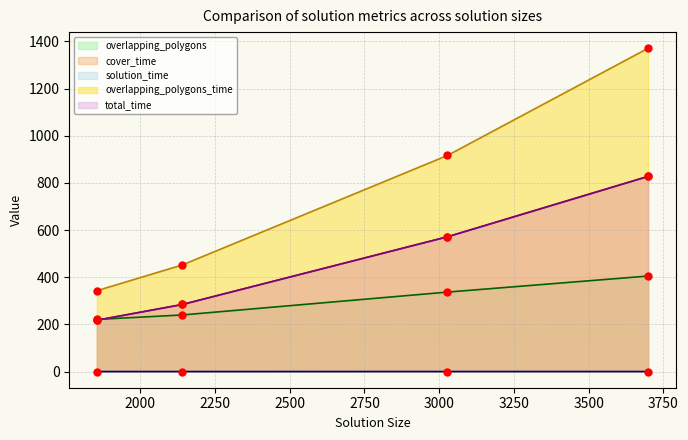

Which series contains the lowest Y value?

solution_time